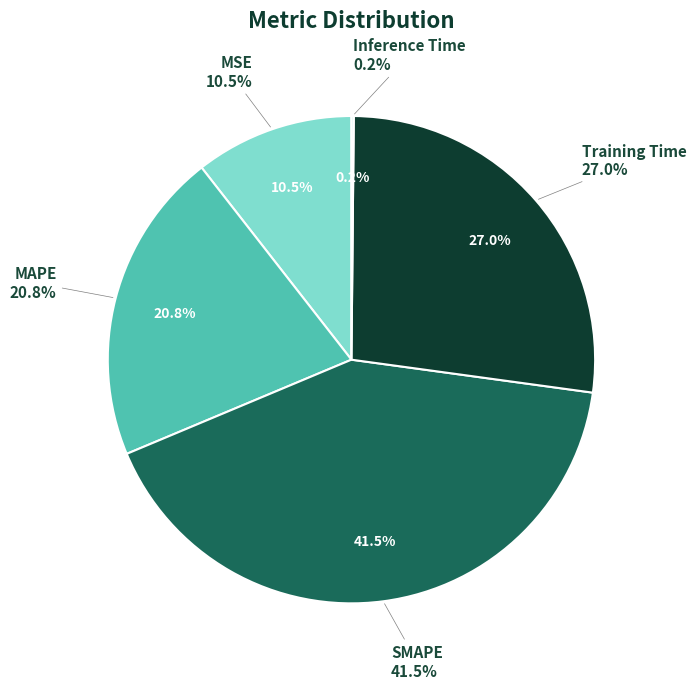

To the nearest percent, what is the combined percentage of MSE and Inference Time?

11%